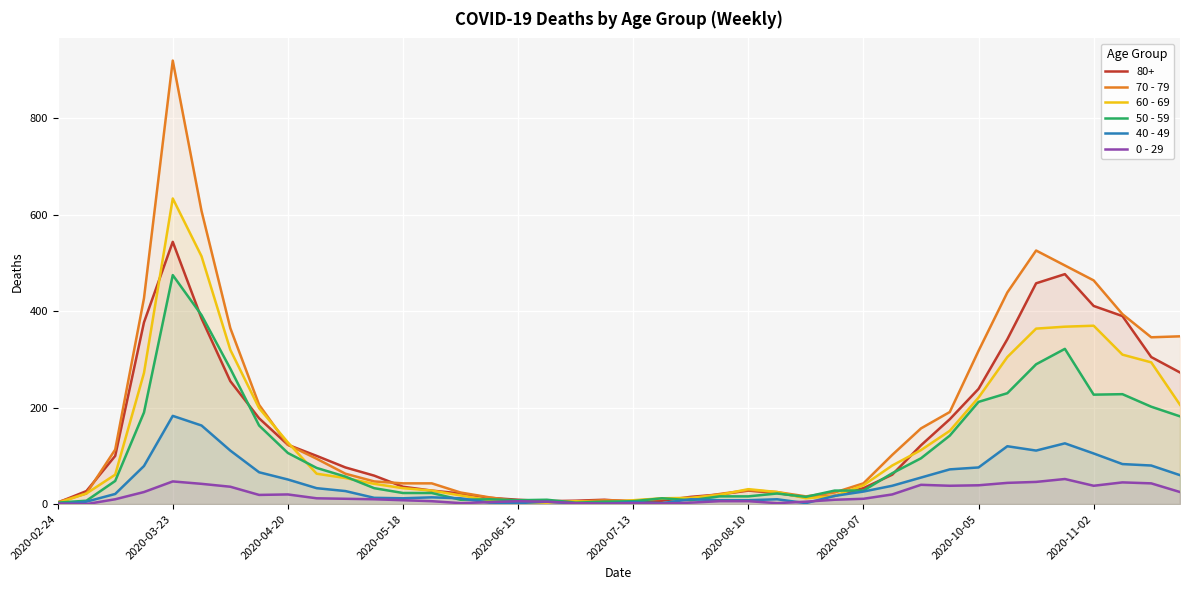

Is it true that 50 - 59 equals 12 at 14?

False